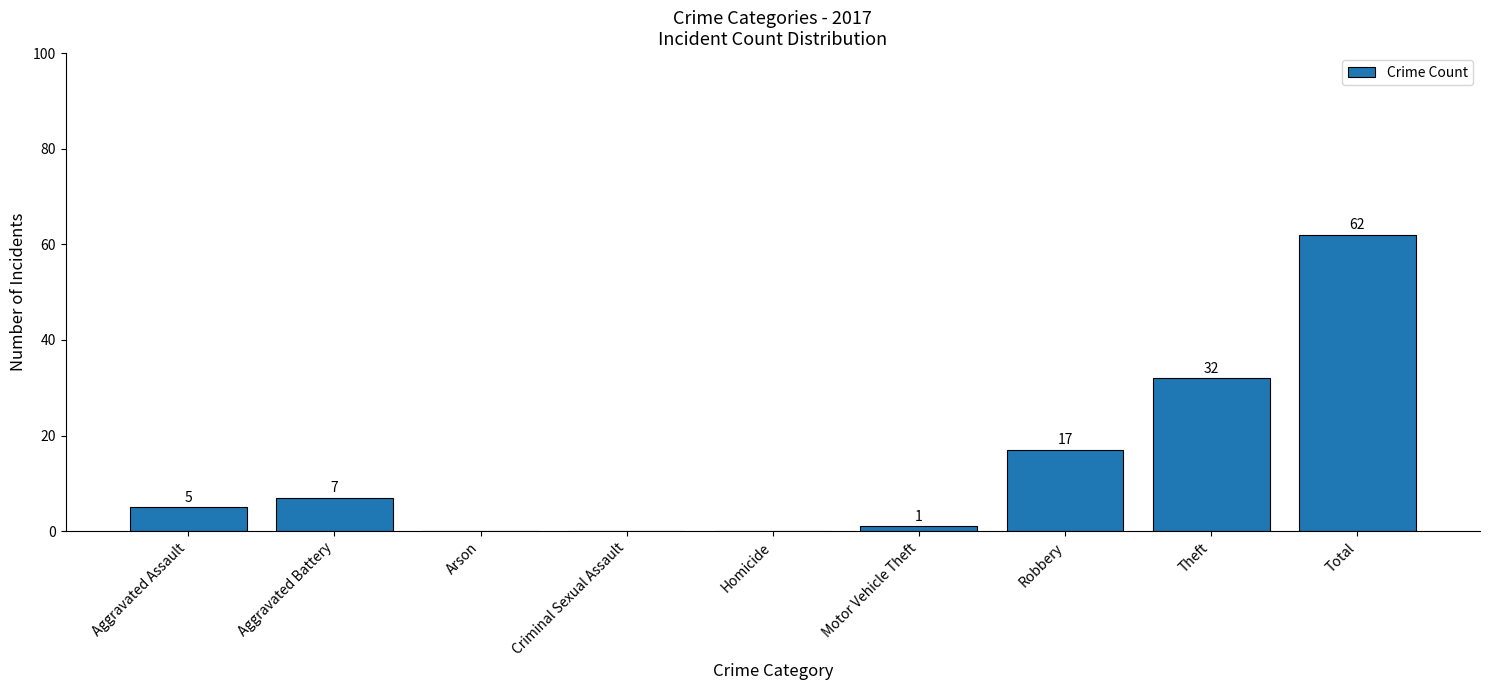

True or false: the data shows 7 at Aggravated Battery.

True